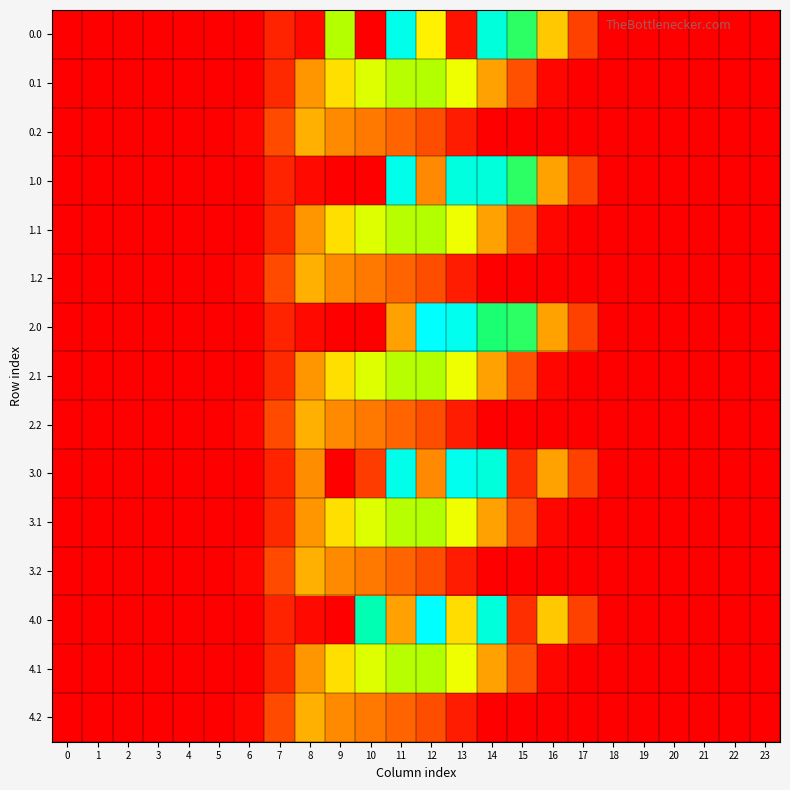

What is the greatest value displayed?

1261.6